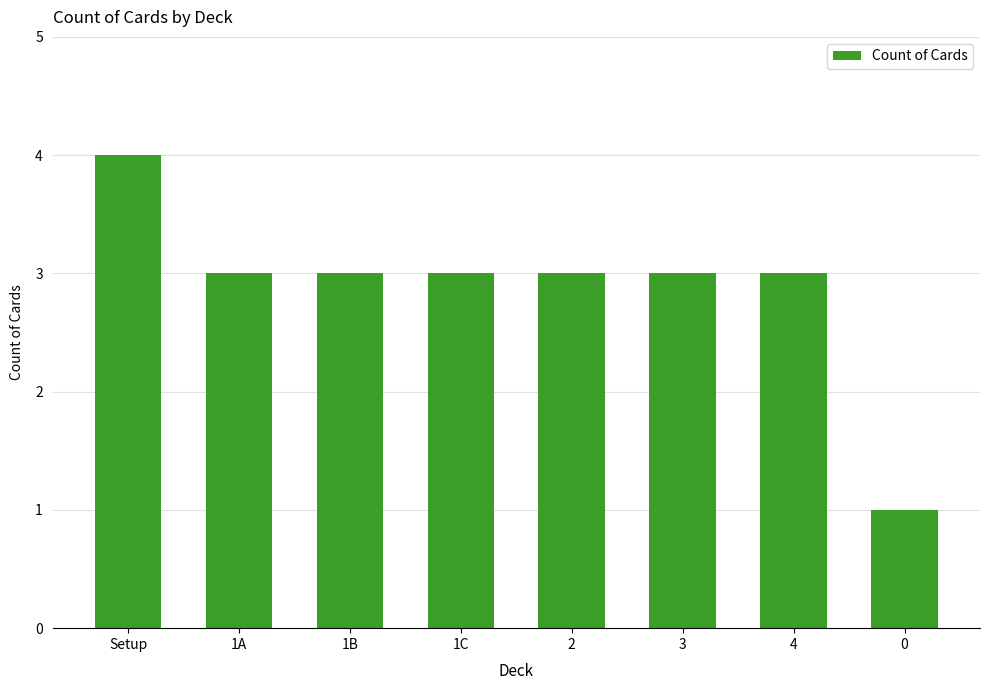

What is the greatest value displayed?

4